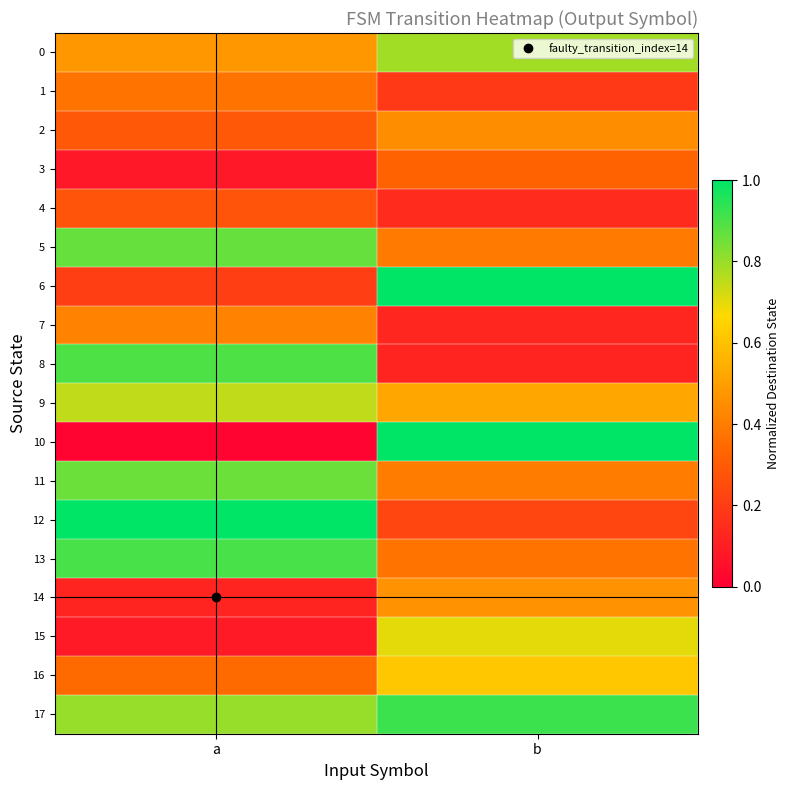

At how many categories does at least one series exceed 0?

2